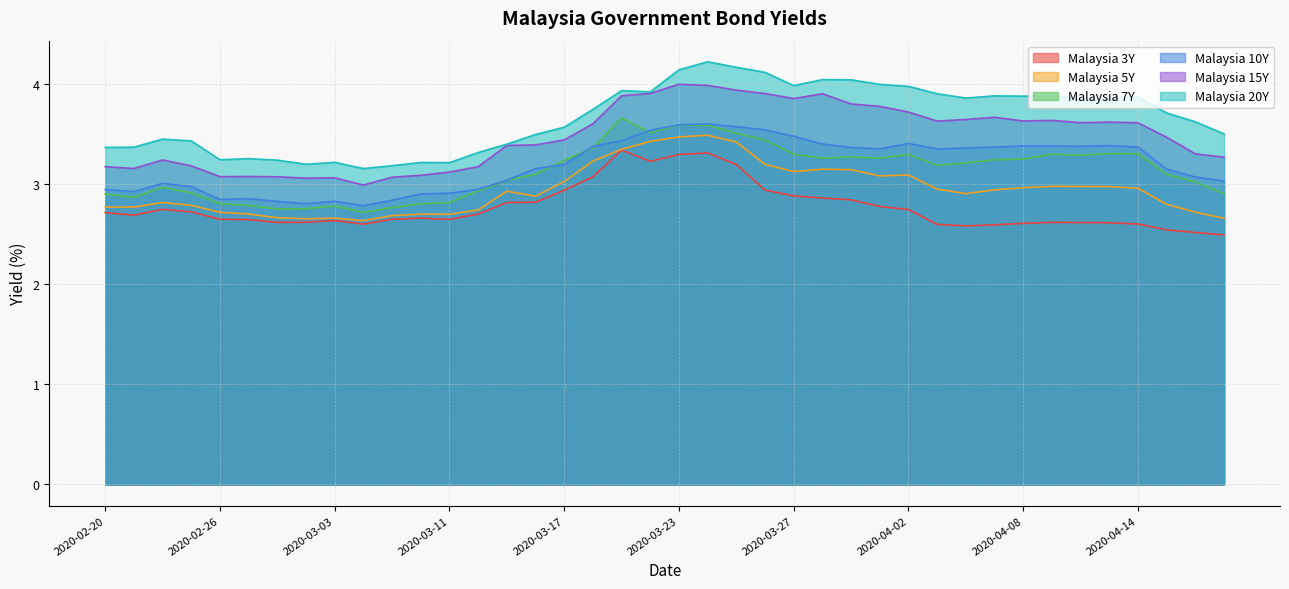

The value of Malaysia 20Y at 2020-03-17 is 6.4. True or false?

False